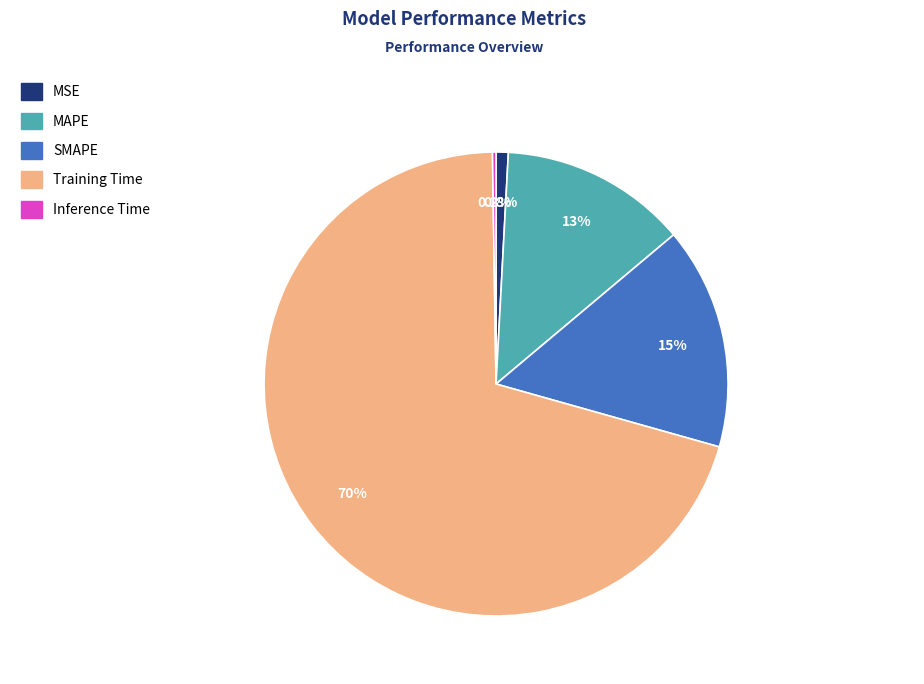

Which slice is the largest?

Training Time